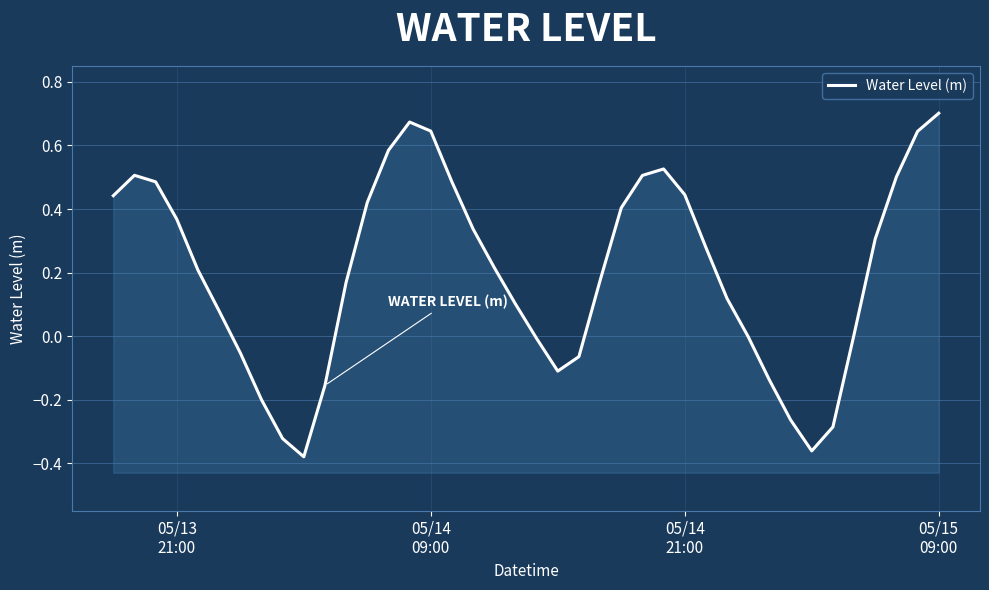

Reading left to right, what are all the values shown in this chart?

0.4	0.5	0.5	0.4	0.2	0.1	-0.1	-0.2	-0.3	-0.4	-0.2	0.2	0.4	0.6	0.7	0.6	0.5	0.3	0.2	0.1	-0.0	-0.1	-0.1	0.2	0.4	0.5	0.5	0.4	0.3	0.1	-0.0	-0.1	-0.3	-0.4	-0.3	0.0	0.3	0.5	0.6	0.7